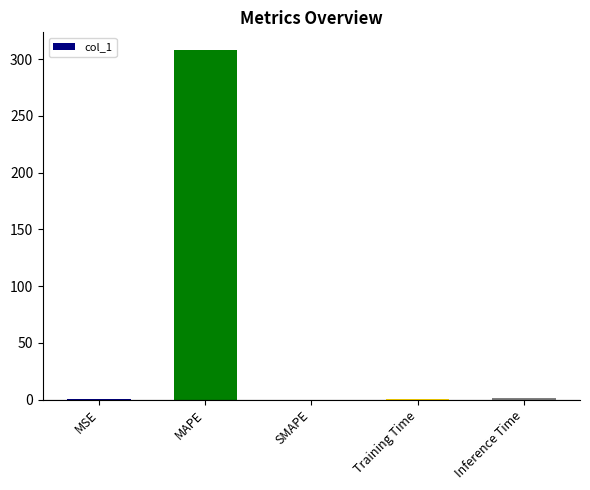

Read the value at MAPE.

308.3